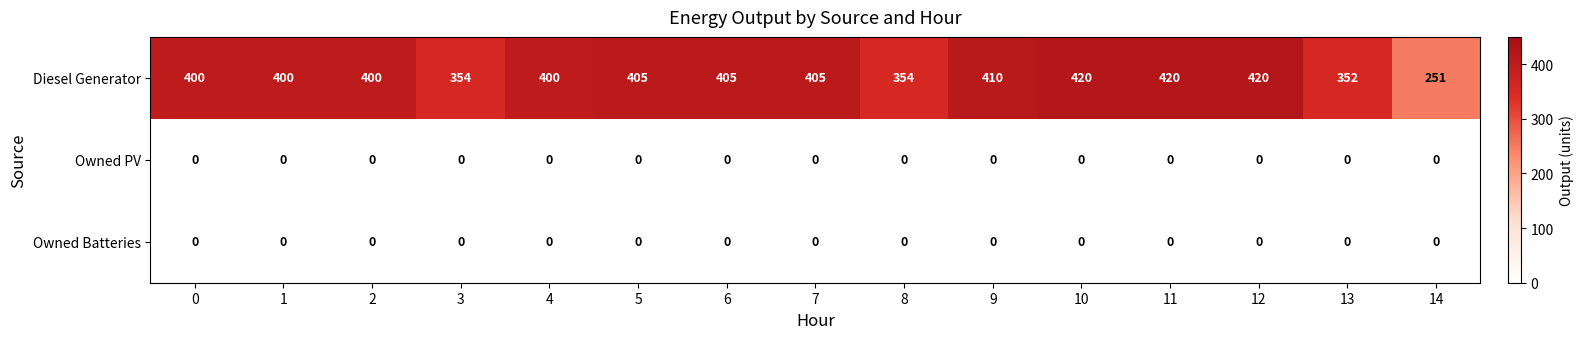

Which series has the widest spread of values?

Diesel Generator